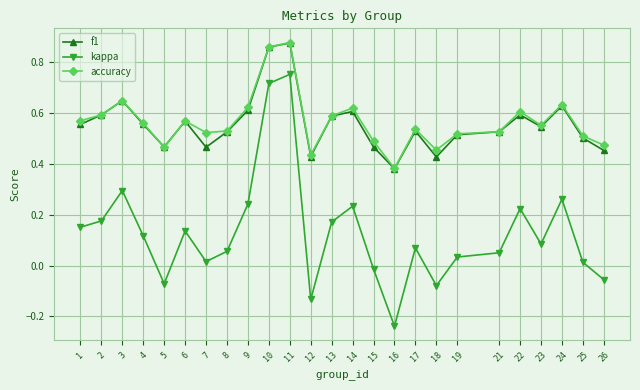

How many lines are shown in the chart?

3